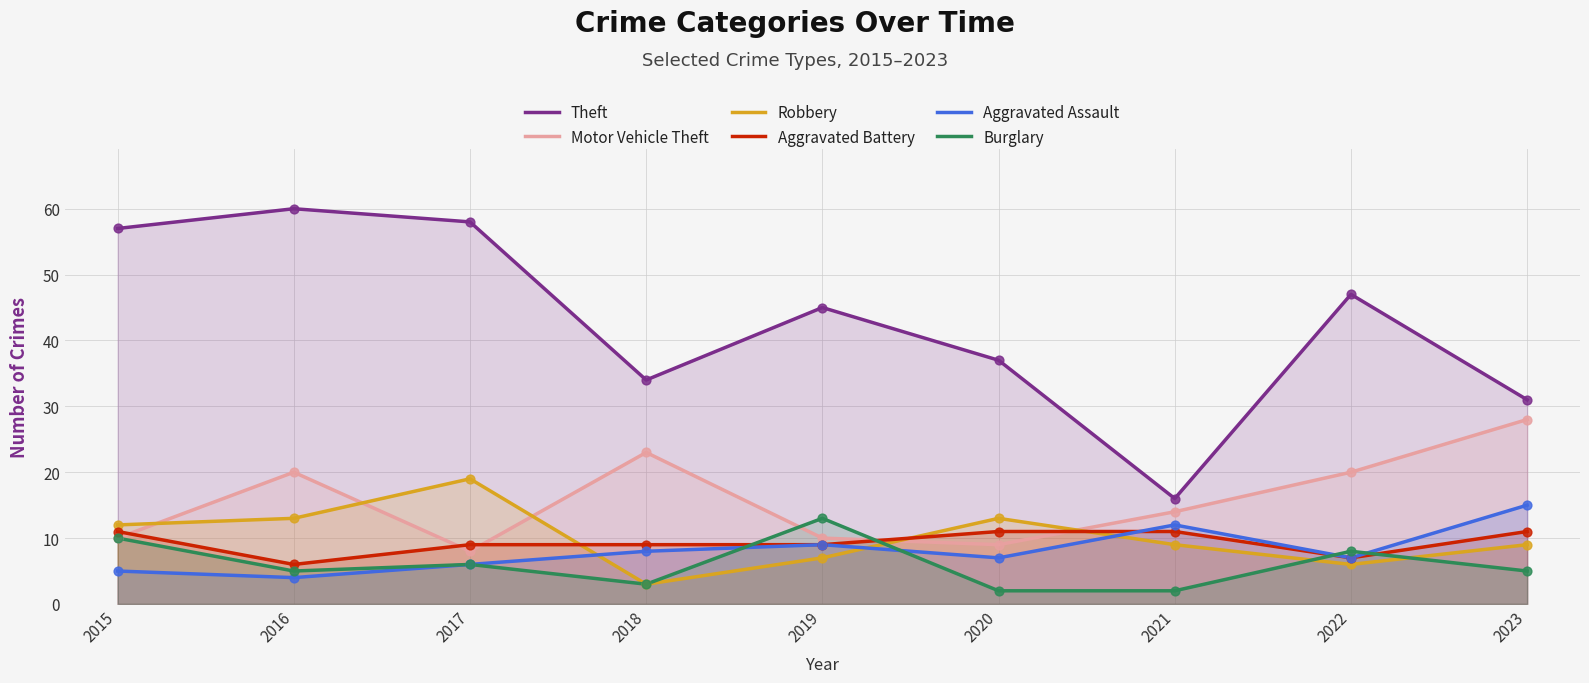

Which series has the largest total across all categories?

Theft